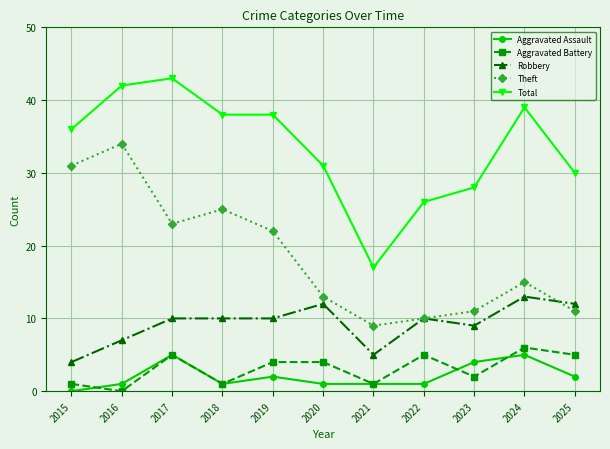

Is the value of Aggravated Assault at 2015 greater than the value of Theft at 2021?

No